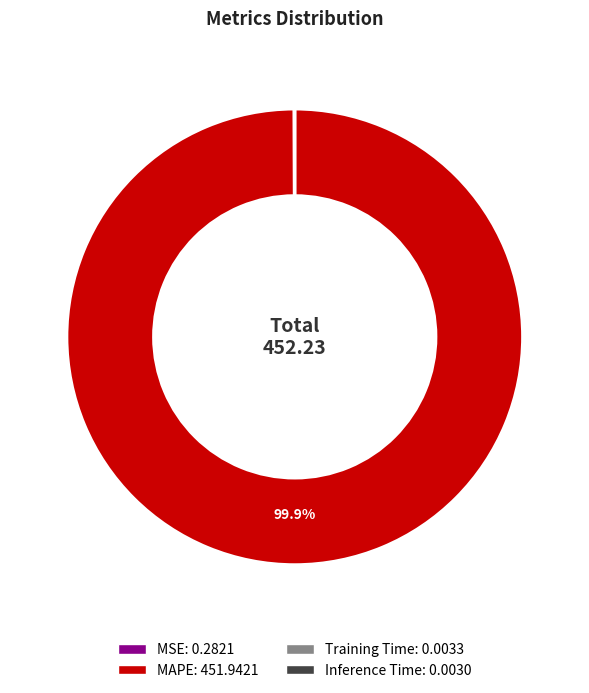

Which category has the biggest portion of the pie?

MAPE